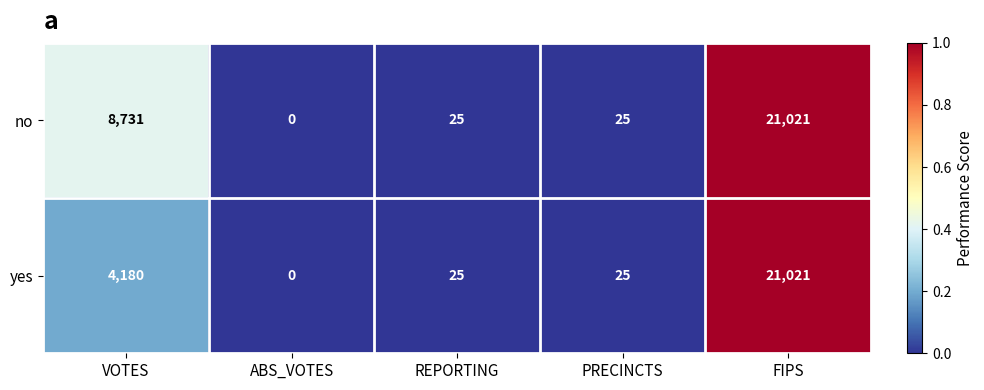

The value of no at VOTES is 8731. True or false?

True